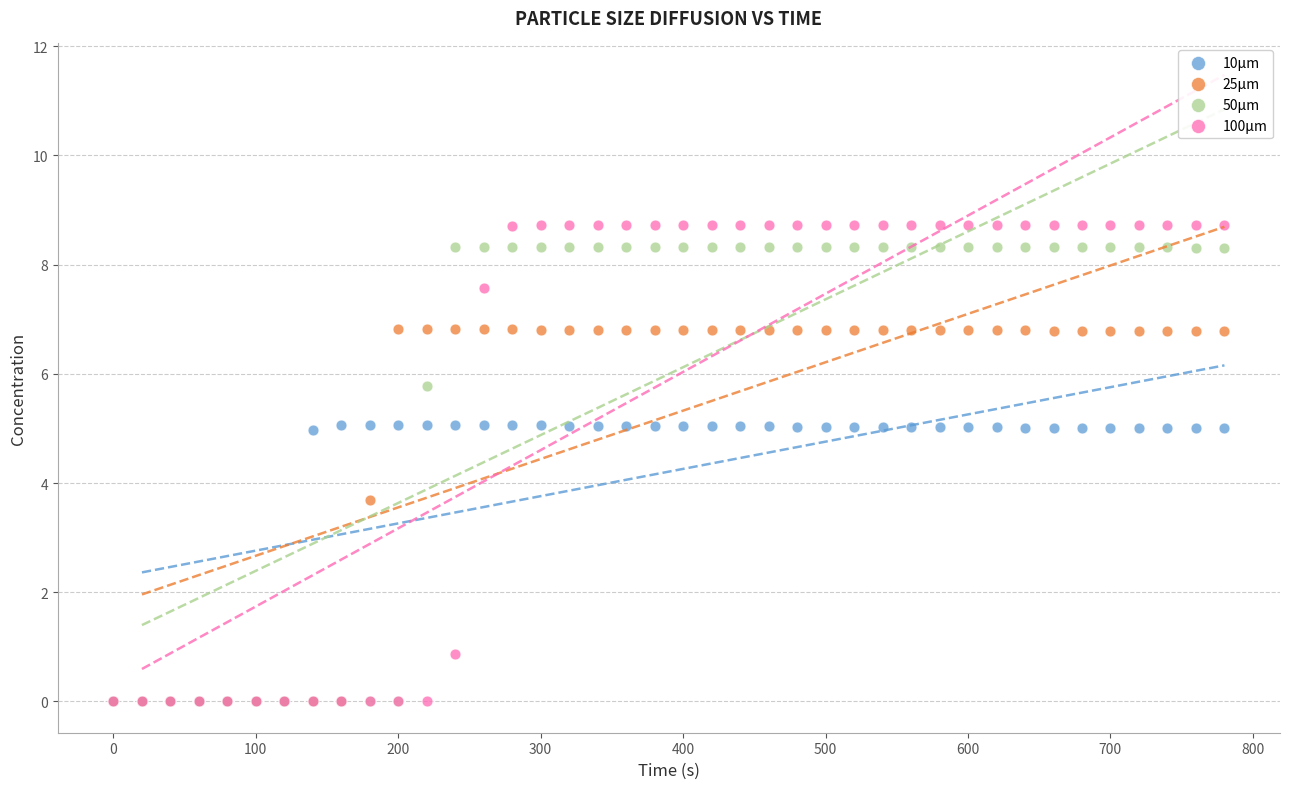

Across all series, what Y value is closest to 4?

3.7